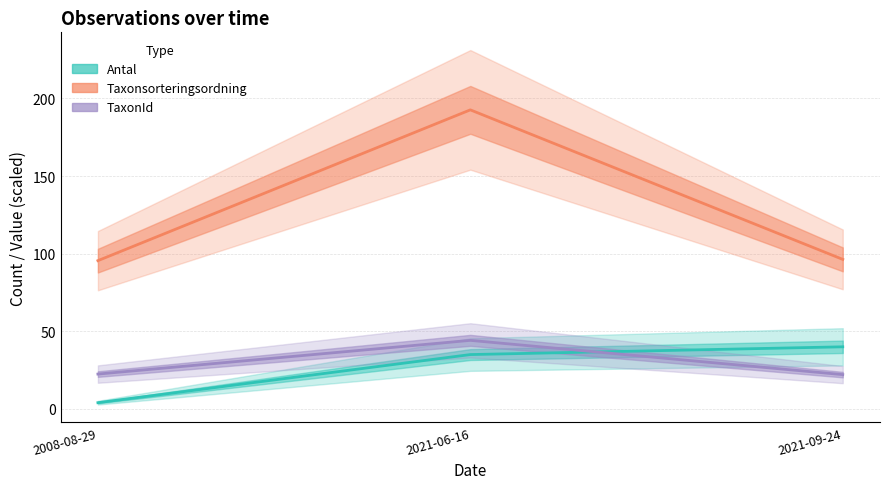

List the series in order of their peak value, highest first.

Taxonsorteringsordning (line), TaxonId (line), Antal (line)